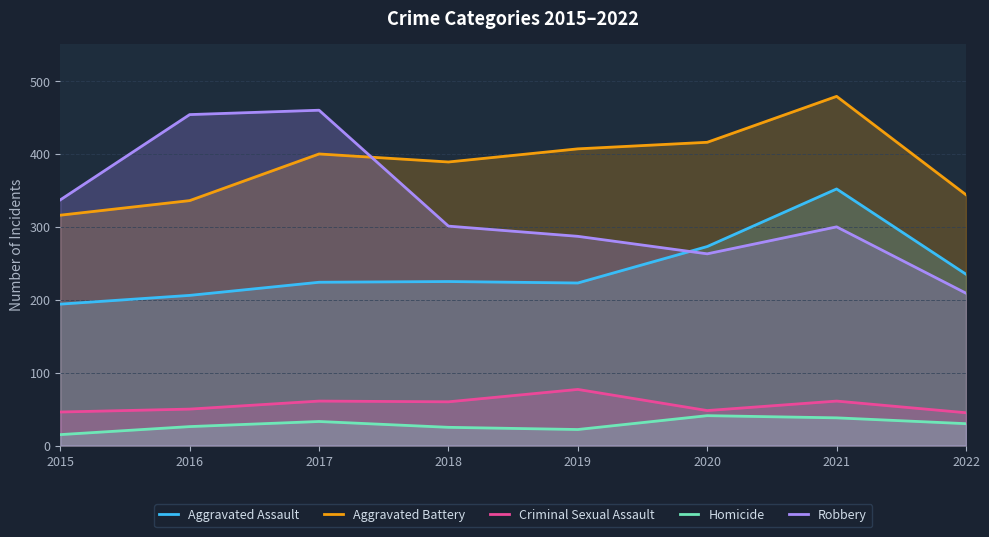

Reading left to right, extract all data points from this chart.

Aggravated Assault: 2015=194	2016=206	2017=224	2018=225	2019=223	2020=273	2021=352	2022=235
Aggravated Battery: 2015=316	2016=336	2017=400	2018=389	2019=407	2020=416	2021=479	2022=344
Criminal Sexual Assault: 2015=46	2016=50	2017=61	2018=60	2019=77	2020=48	2021=61	2022=45
Homicide: 2015=15	2016=26	2017=33	2018=25	2019=22	2020=41	2021=38	2022=30
Robbery: 2015=337	2016=454	2017=460	2018=301	2019=287	2020=263	2021=300	2022=209